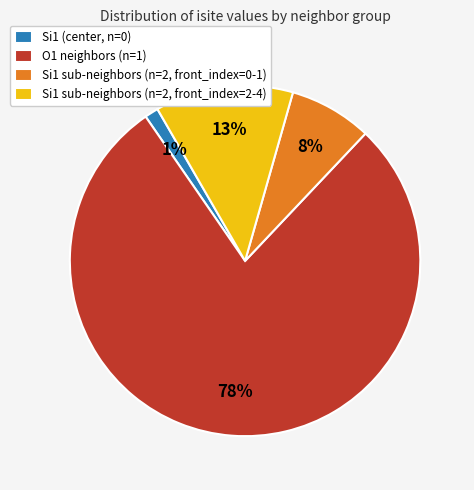

Between Si1 sub-neighbors (n=2, front_index=2-4) and O1 neighbors (n=1), which is larger?

O1 neighbors (n=1)